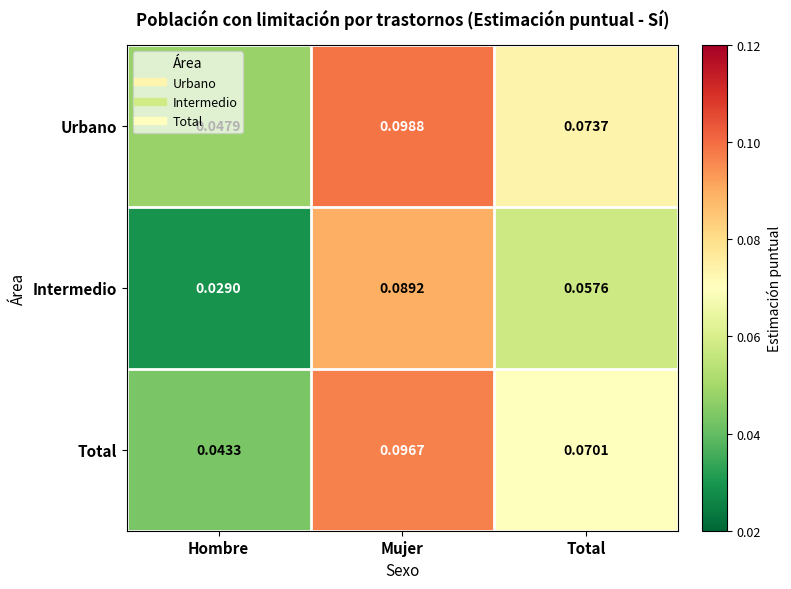

At Hombre, list the series in order from largest to smallest.

Urbano, Total, Intermedio